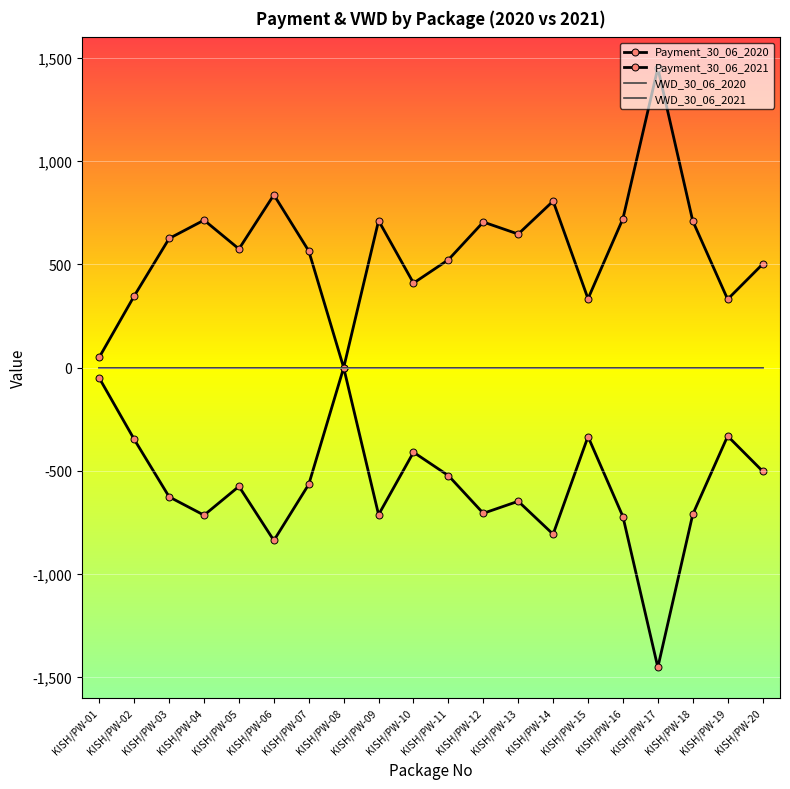

What value does the Payment_30_06_2021 series have at KISH/PW-15?

-333.9